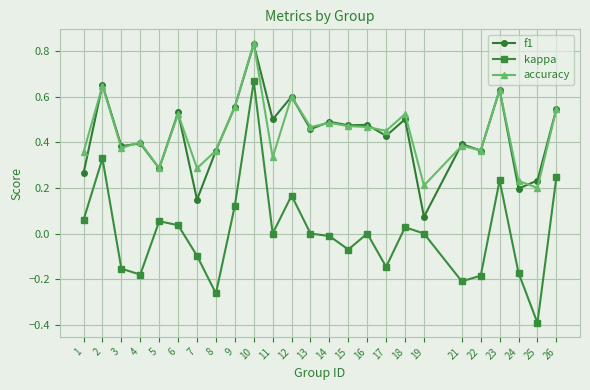

The f1 series shows 0.2 at 24. True or false?

True